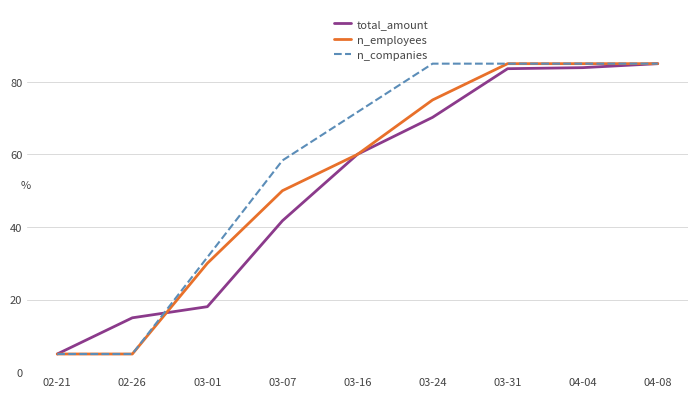

What is the minimum value shown in the chart?

5.0